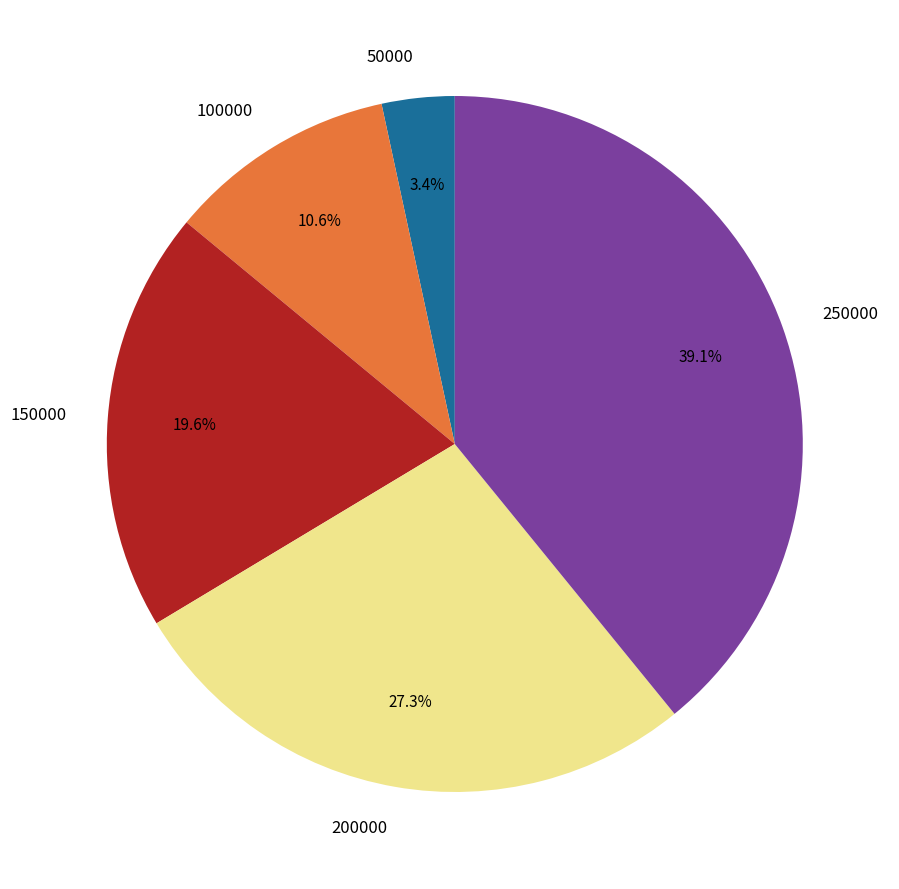

What percentage is the 150000 slice, to the nearest percent?

20%